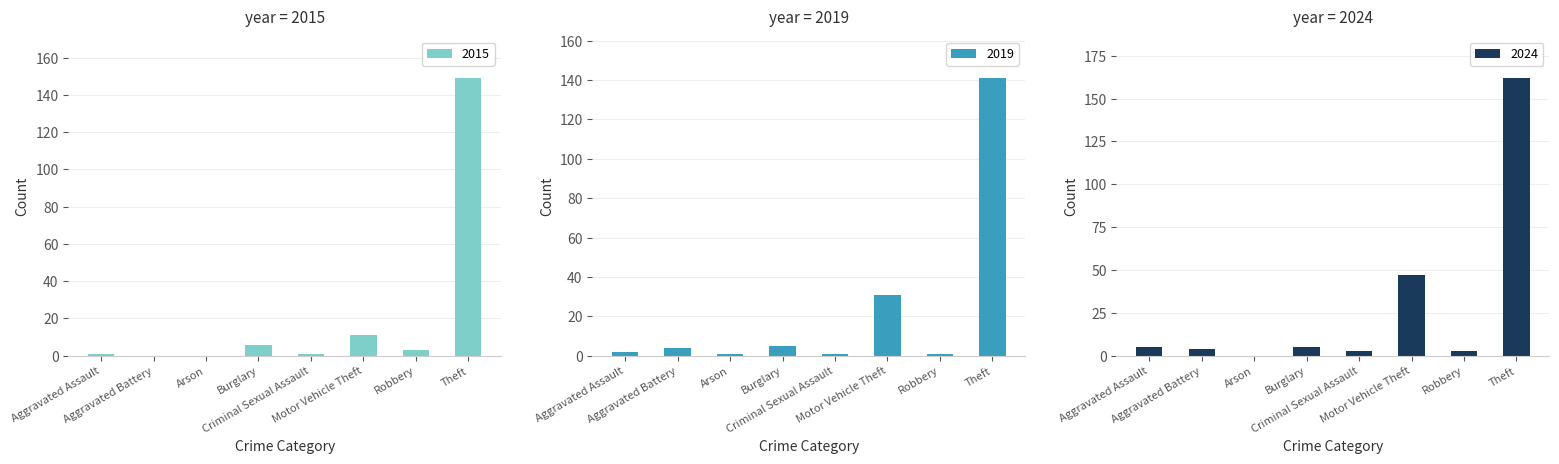

Which series changed the most between Arson and Robbery?

2015